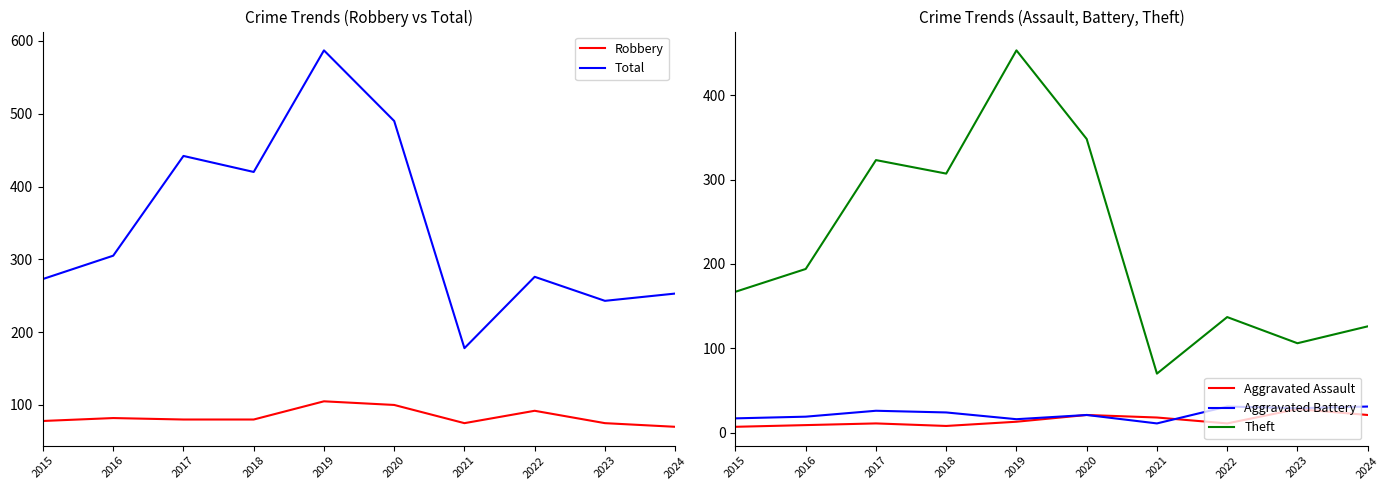

Is this an area chart (filled region under the line)?

No